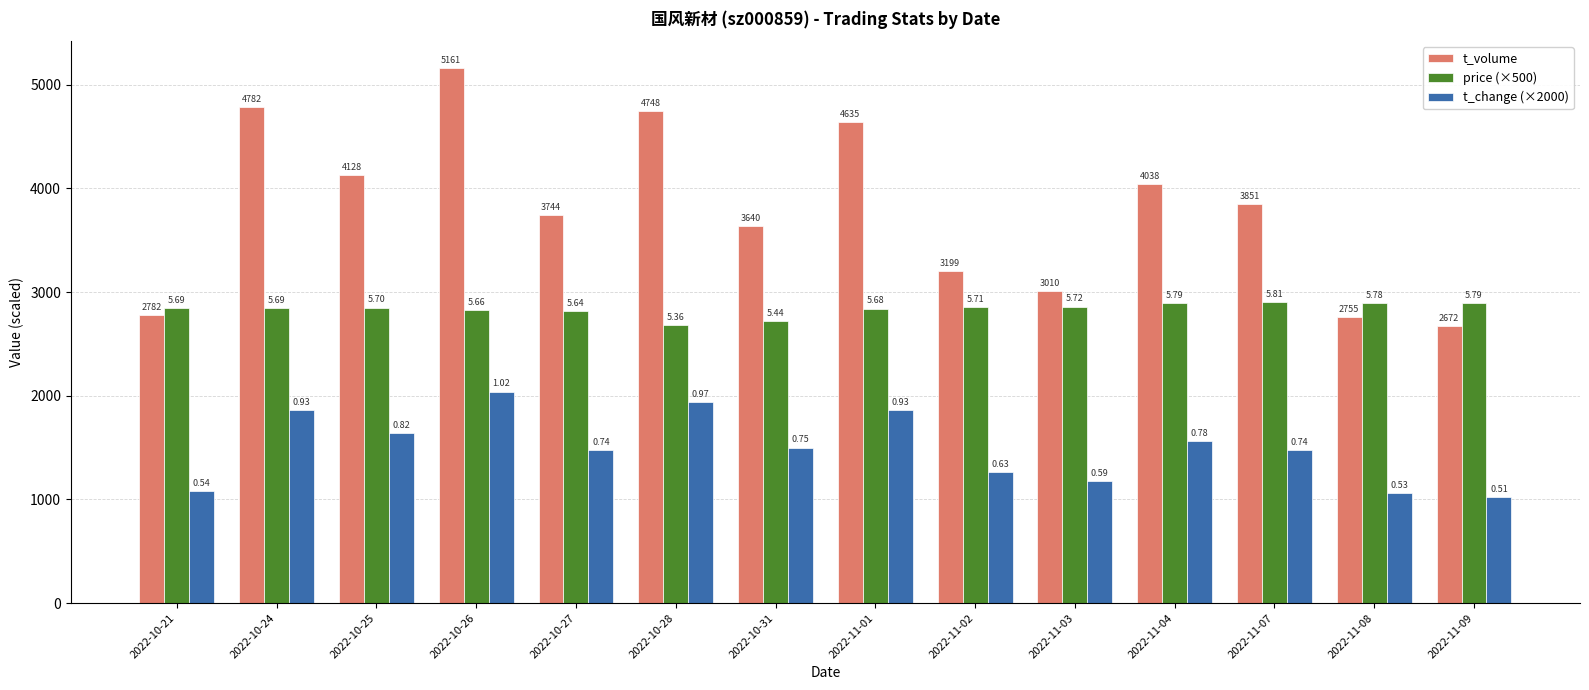

What are all the series names shown in the legend?

t_volume, price (×500), t_change (×2000)